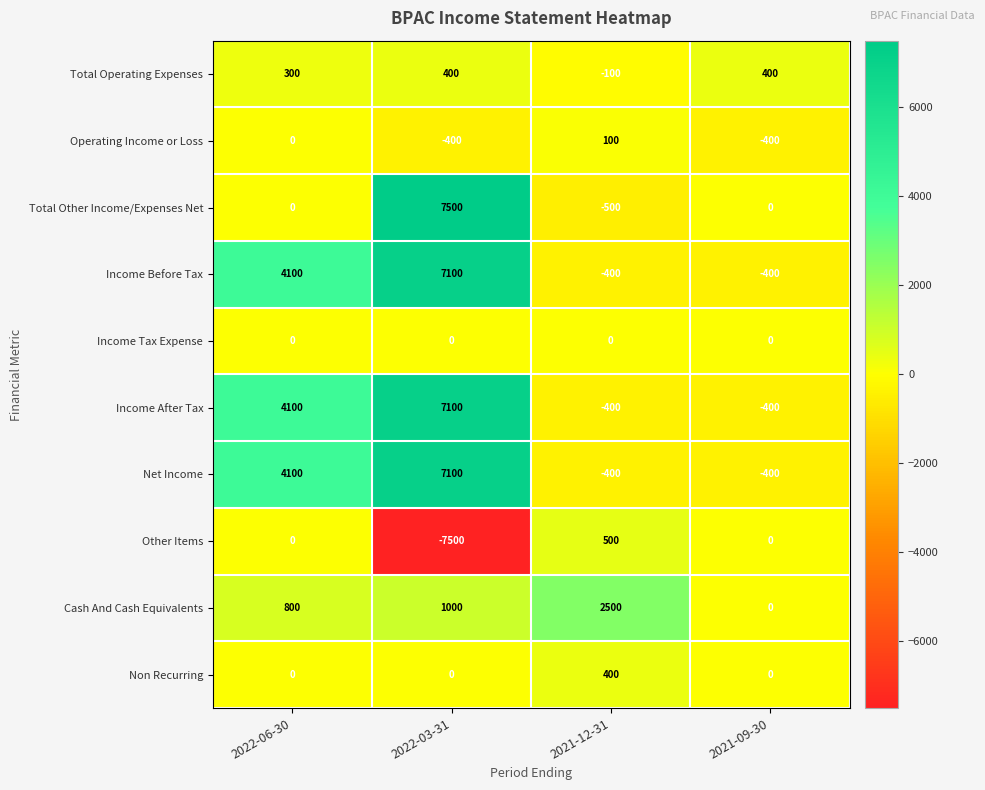

What is the total value across all series at 2021-12-31?

1700